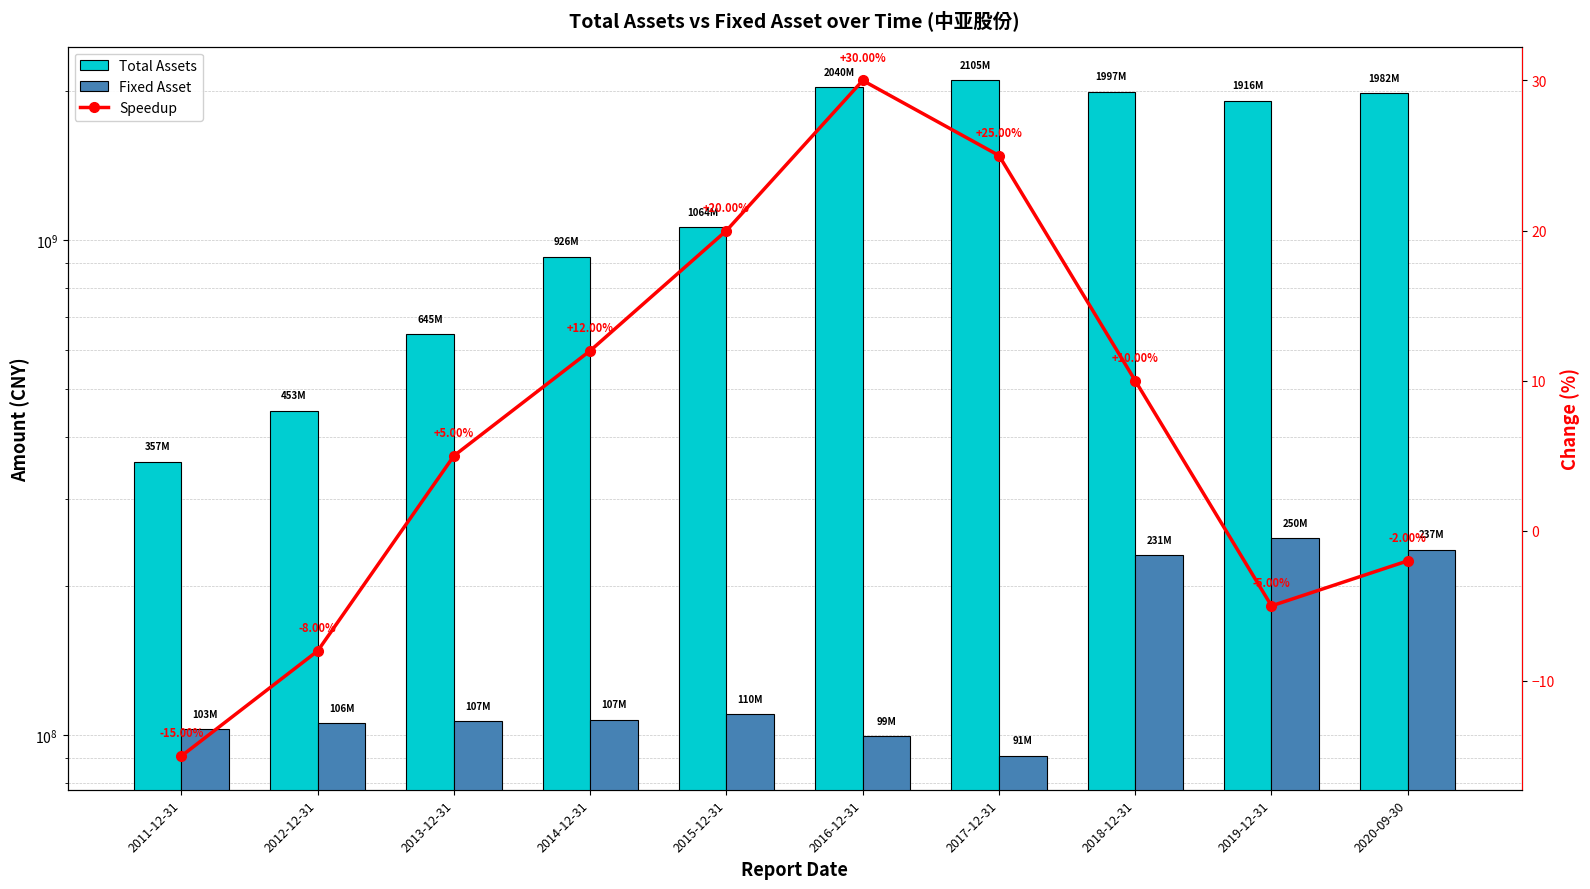

Rank the series at 2019-12-31 from lowest to highest value.

Speedup, Fixed Asset, Total Assets